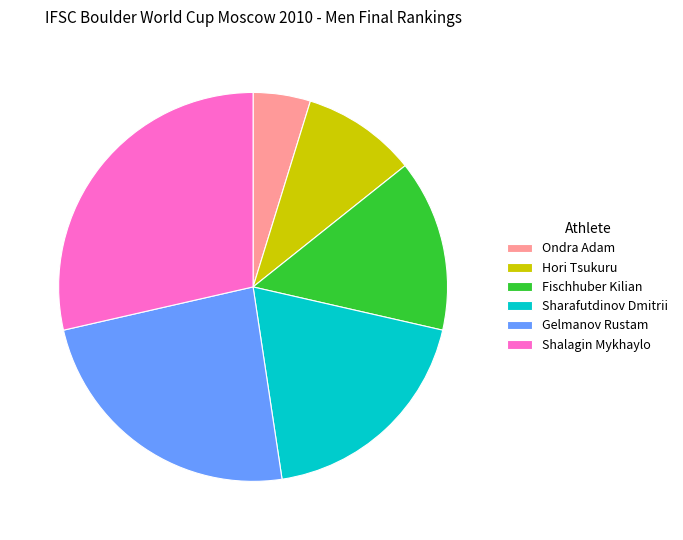

Which category has the smallest portion of the pie?

Ondra Adam